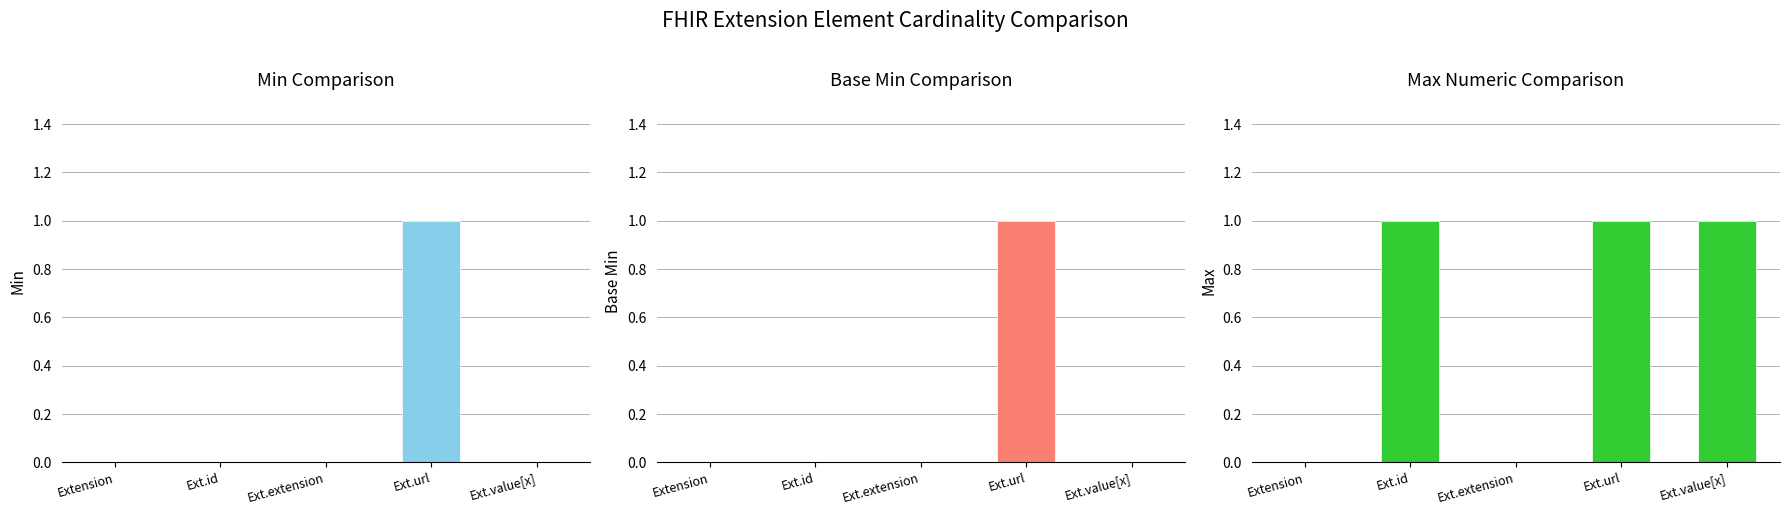

At which label is Min closest to 0?

Extension